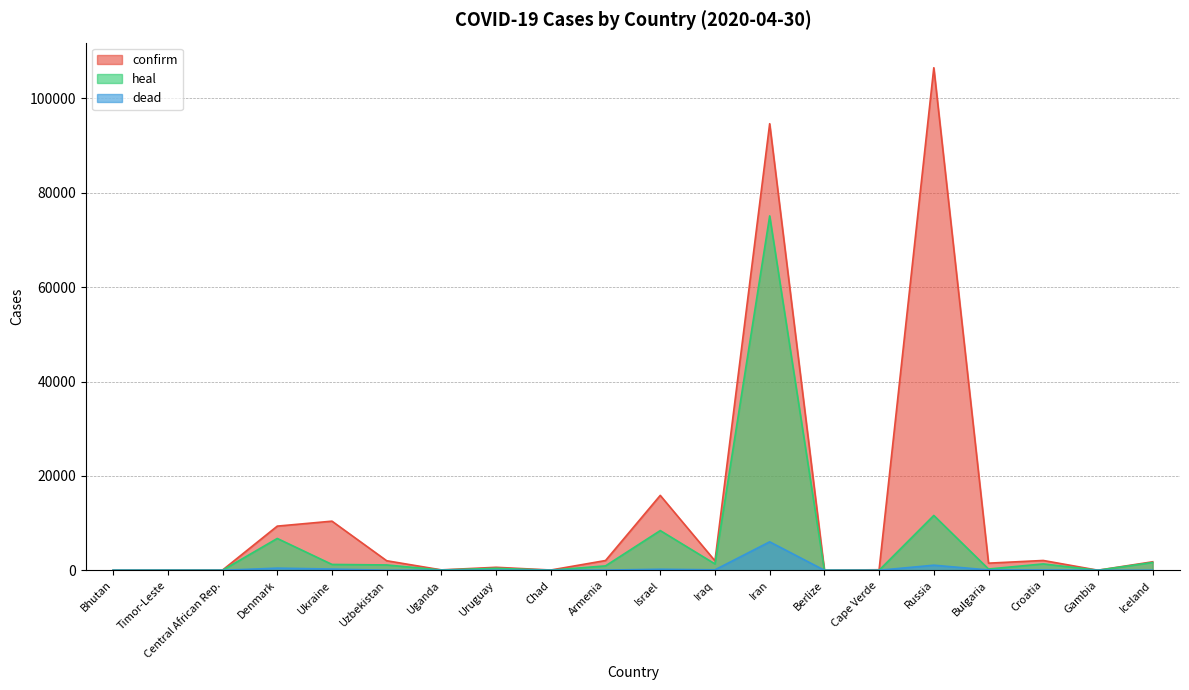

The heal series shows 19 at Chad. True or false?

True